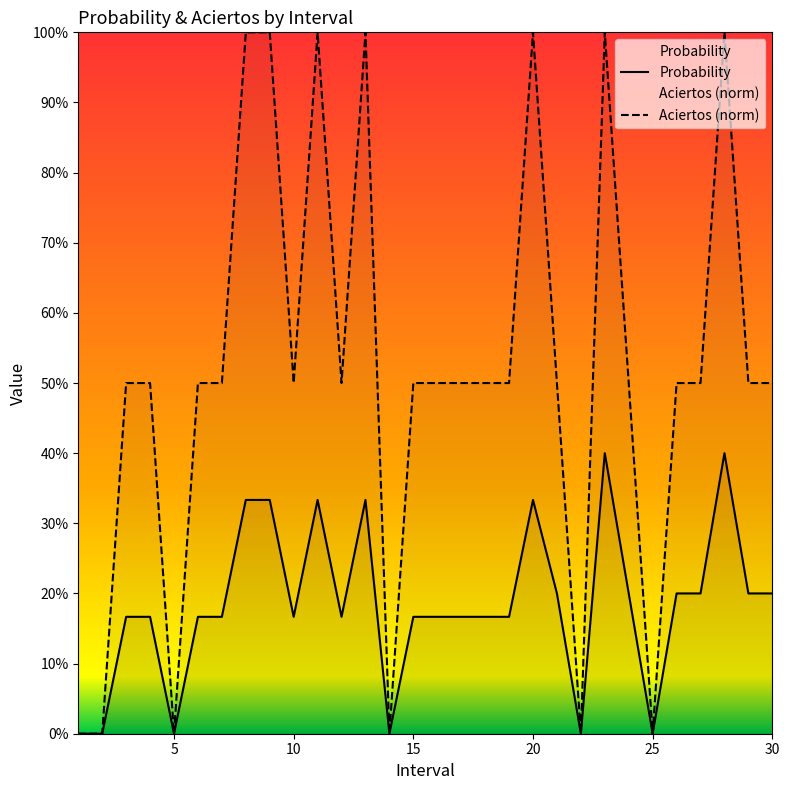

Is the value of Aciertos (norm) at 9 greater than the value of Probability at 22?

Yes